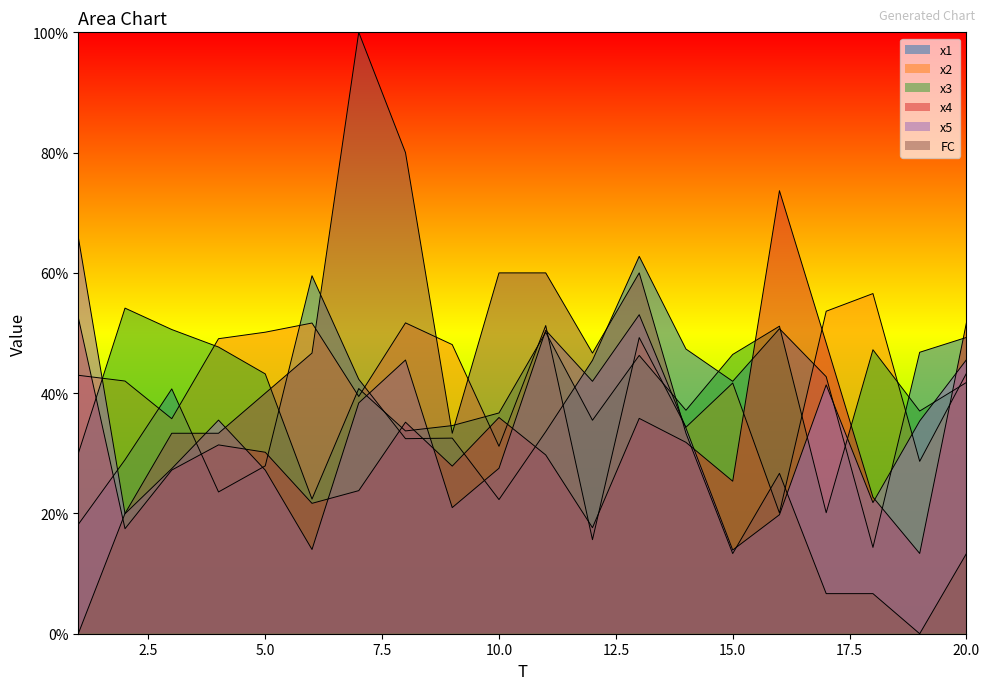

What is the difference between the second highest and second lowest values in the FC series?

80.0